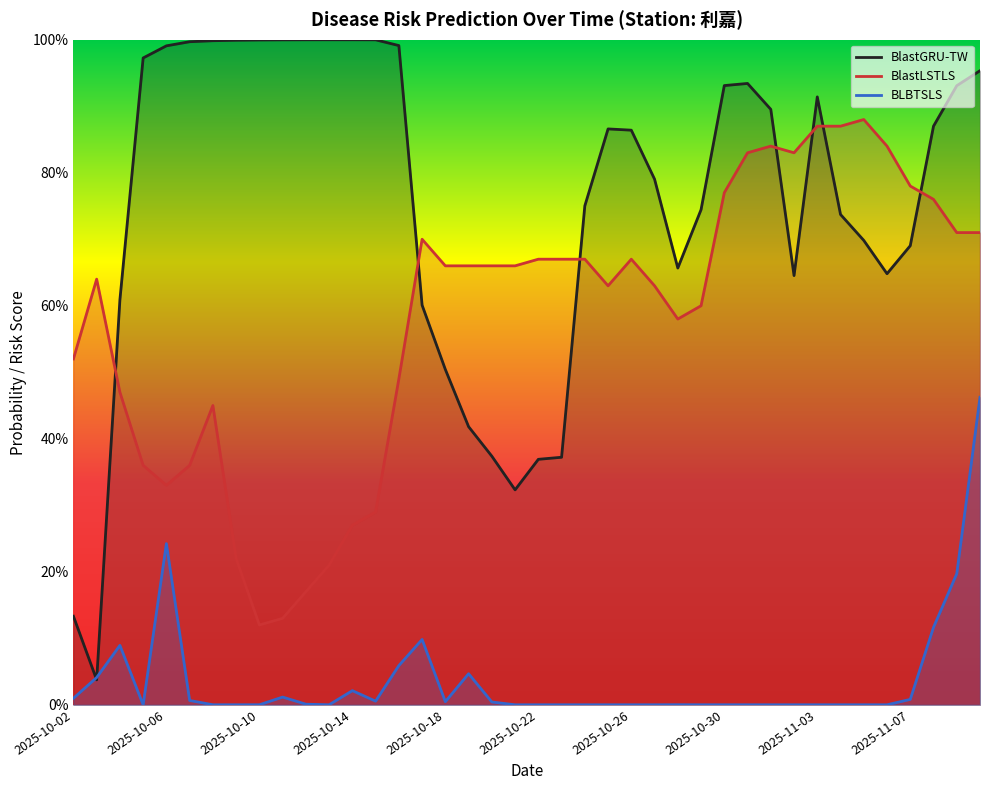

Reading right to left, extract all data points from this chart.

BlastGRU-TW: 1.0	0.9	0.9	0.7	0.6	0.7	0.7	0.9	0.6	0.9	0.9	0.9	0.7	0.7	0.8	0.9	0.9	0.8	0.4	0.4	0.3	0.4	0.4	0.5	0.6	1.0	1.0	1.0	1.0	1.0	1.0	1.0	1.0	1.0	1.0	1.0	1.0	0.6	0.0	0.1
BlastLSTLS: 0.7	0.7	0.8	0.8	0.8	0.9	0.9	0.9	0.8	0.8	0.8	0.8	0.6	0.6	0.6	0.7	0.6	0.7	0.7	0.7	0.7	0.7	0.7	0.7	0.7	0.5	0.3	0.3	0.2	0.2	0.1	0.1	0.2	0.5	0.4	0.3	0.4	0.5	0.6	0.5
BLBTSLS: 0.5	0.2	0.1	0.0	0.0	0.0	0.0	0.0	0.0	0.0	0.0	0.0	0.0	0.0	0.0	0.0	0.0	0.0	0.0	0.0	0.0	0.0	0.0	0.0	0.1	0.1	0.0	0.0	0.0	0.0	0.0	0.0	0.0	0.0	0.0	0.2	0.0	0.1	0.0	0.0